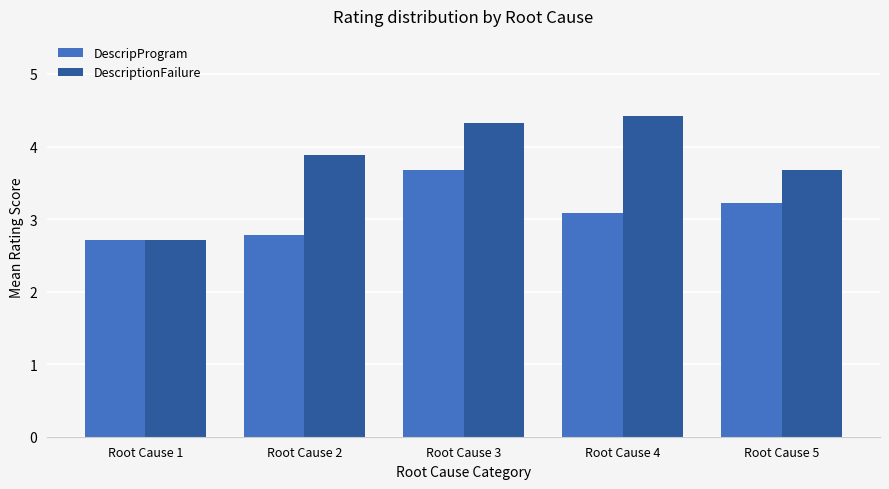

List the series in order of their overall mean, lowest first.

DescripProgram, DescriptionFailure